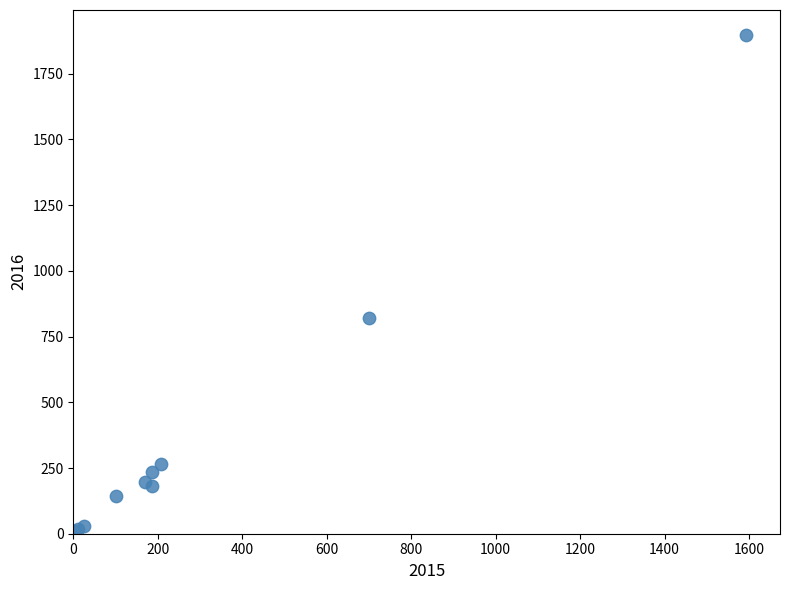

What Y value in the scatter plot is closest to 954?

820